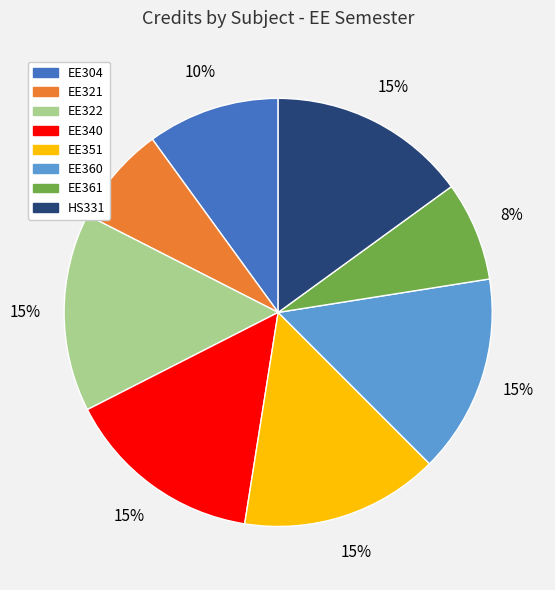

To the nearest percent, what percentage of the pie is EE322?

15%